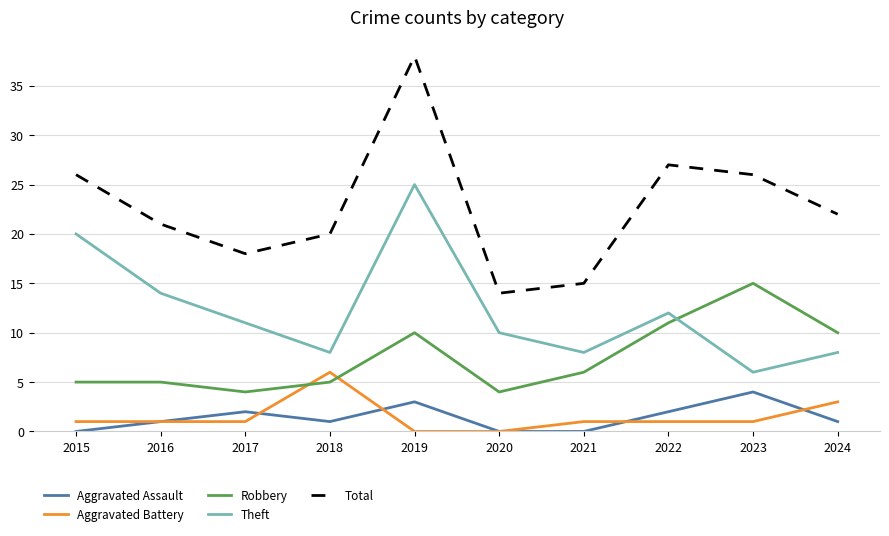

Reading left to right, extract all data points from this chart.

Aggravated Assault: 0	1	2	1	3	0	0	2	4	1
Aggravated Battery: 1	1	1	6	0	0	1	1	1	3
Robbery: 5	5	4	5	10	4	6	11	15	10
Theft: 20	14	11	8	25	10	8	12	6	8
Total: 26	21	18	20	38	14	15	27	26	22